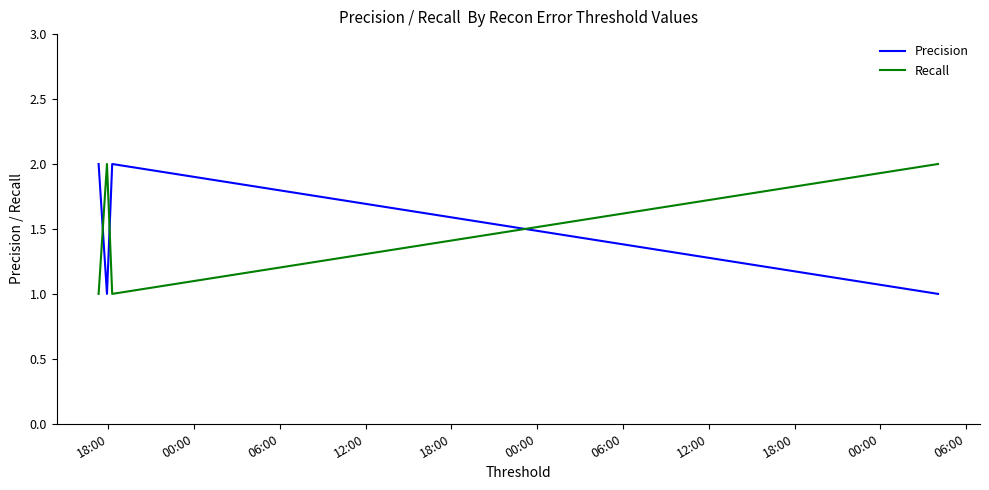

What is the sum of all Recall values?

6